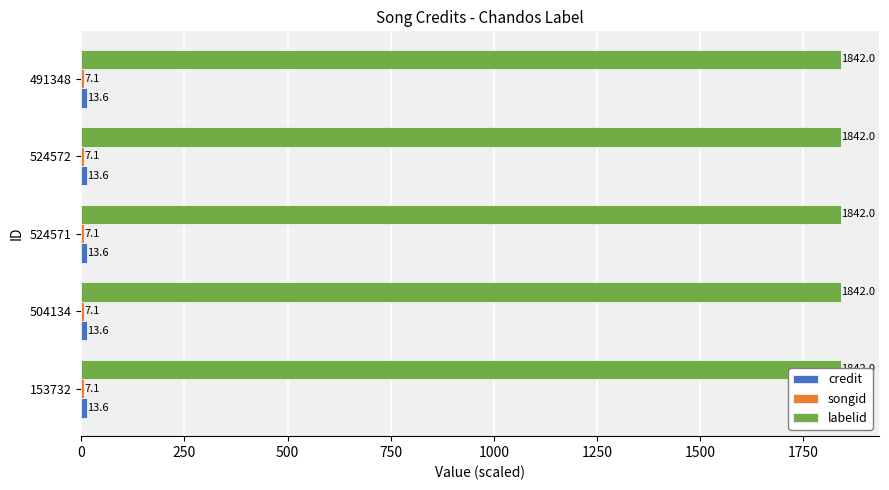

Which category has the lowest value in the labelid series?

153732